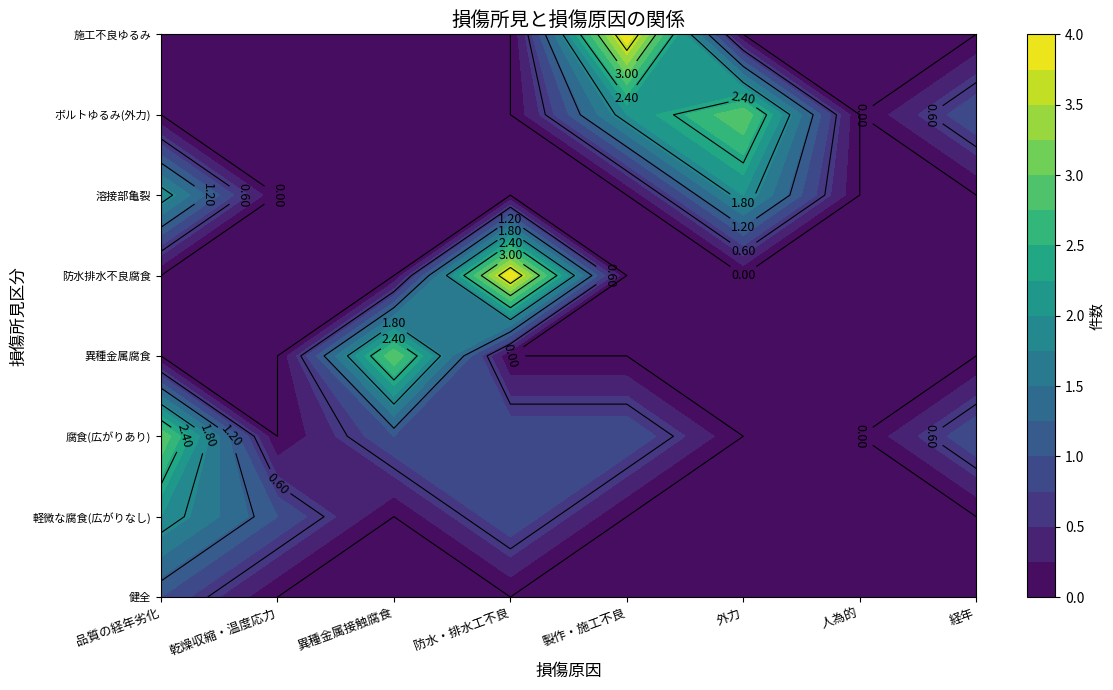

At which category is the sum across all series the highest?

品質の経年劣化